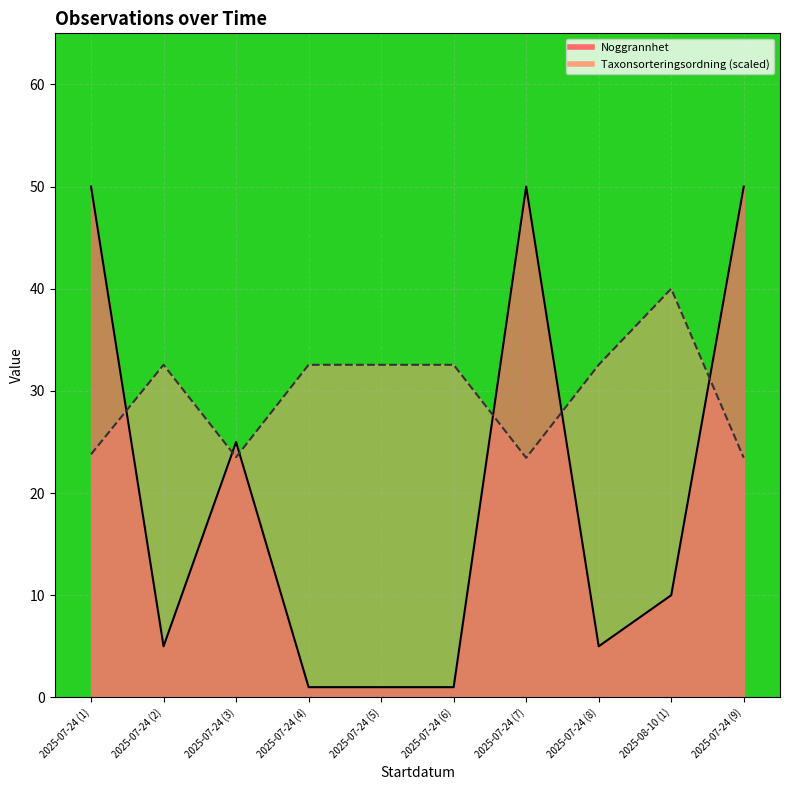

Where do Taxonsorteringsordning and Noggrannhet first cross each other?

2025-07-24 (1) and 2025-07-24 (2)